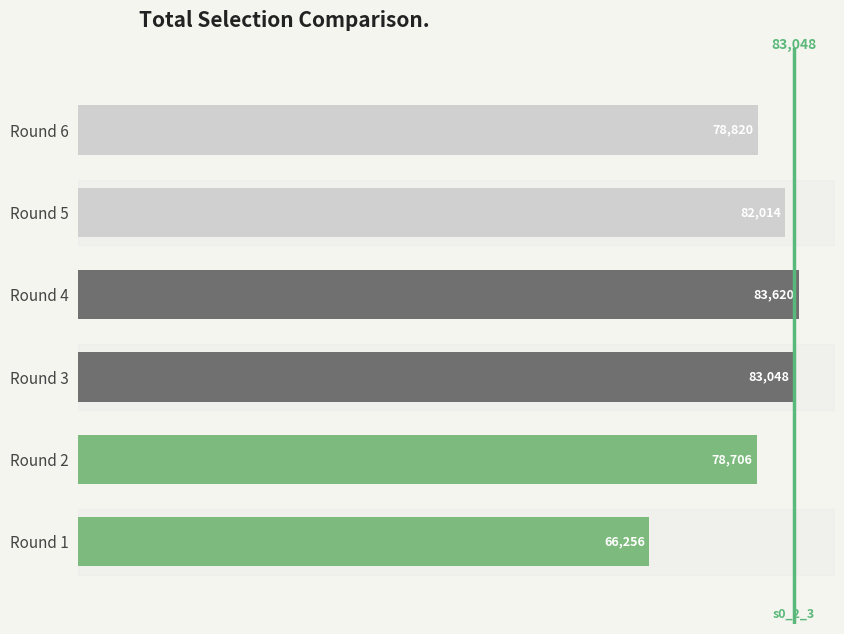

Count the number of categories in the chart.

6